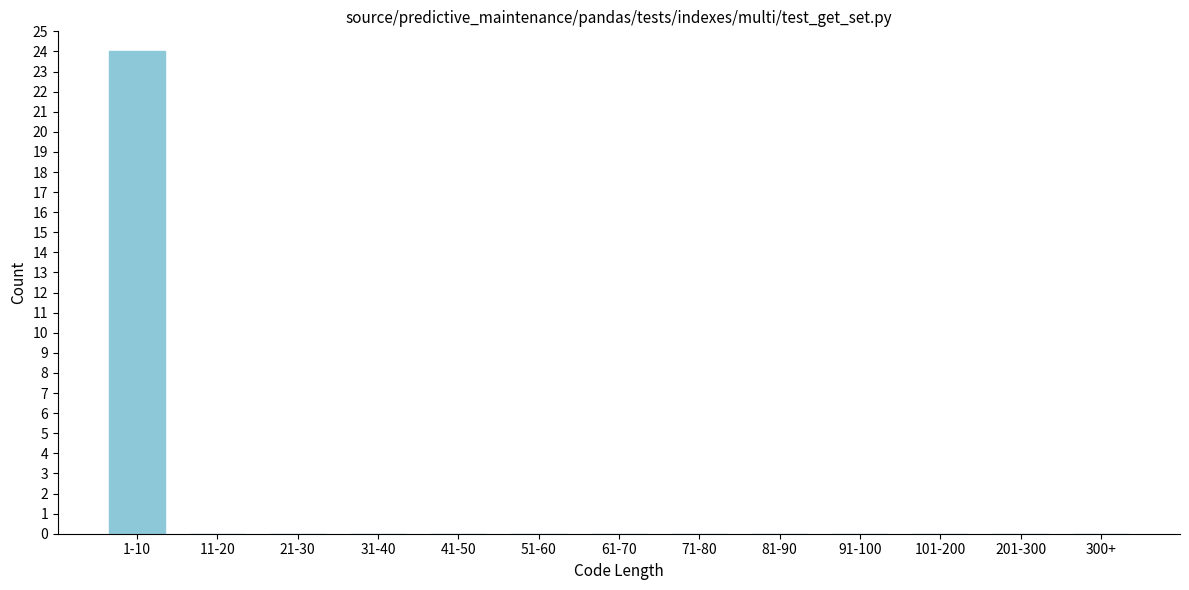

Reading right to left, what are all the values shown in this chart?

300+=0	201-300=0	101-200=0	91-100=0	81-90=0	71-80=0	61-70=0	51-60=0	41-50=0	31-40=0	21-30=0	11-20=0	1-10=24